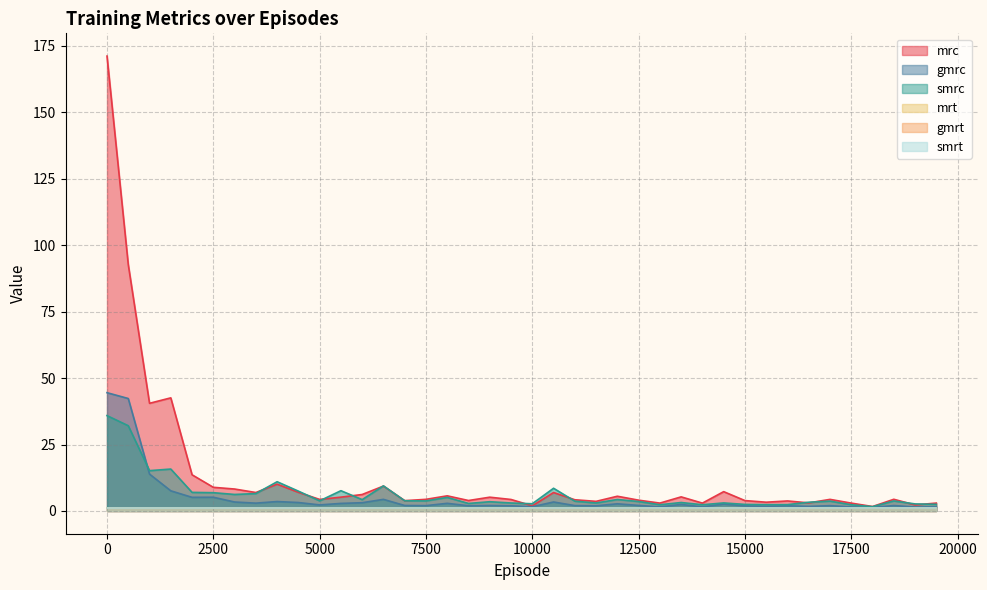

Between which two adjacent categories do smrc and mrc first intersect?

3500 and 4000